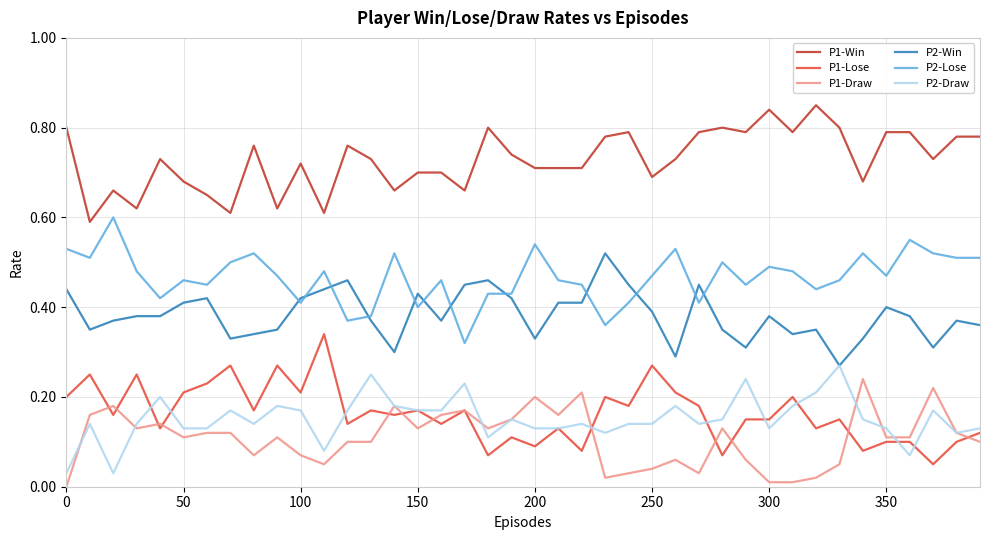

True or false: P1-Draw and P1-Win cross at least once.

False